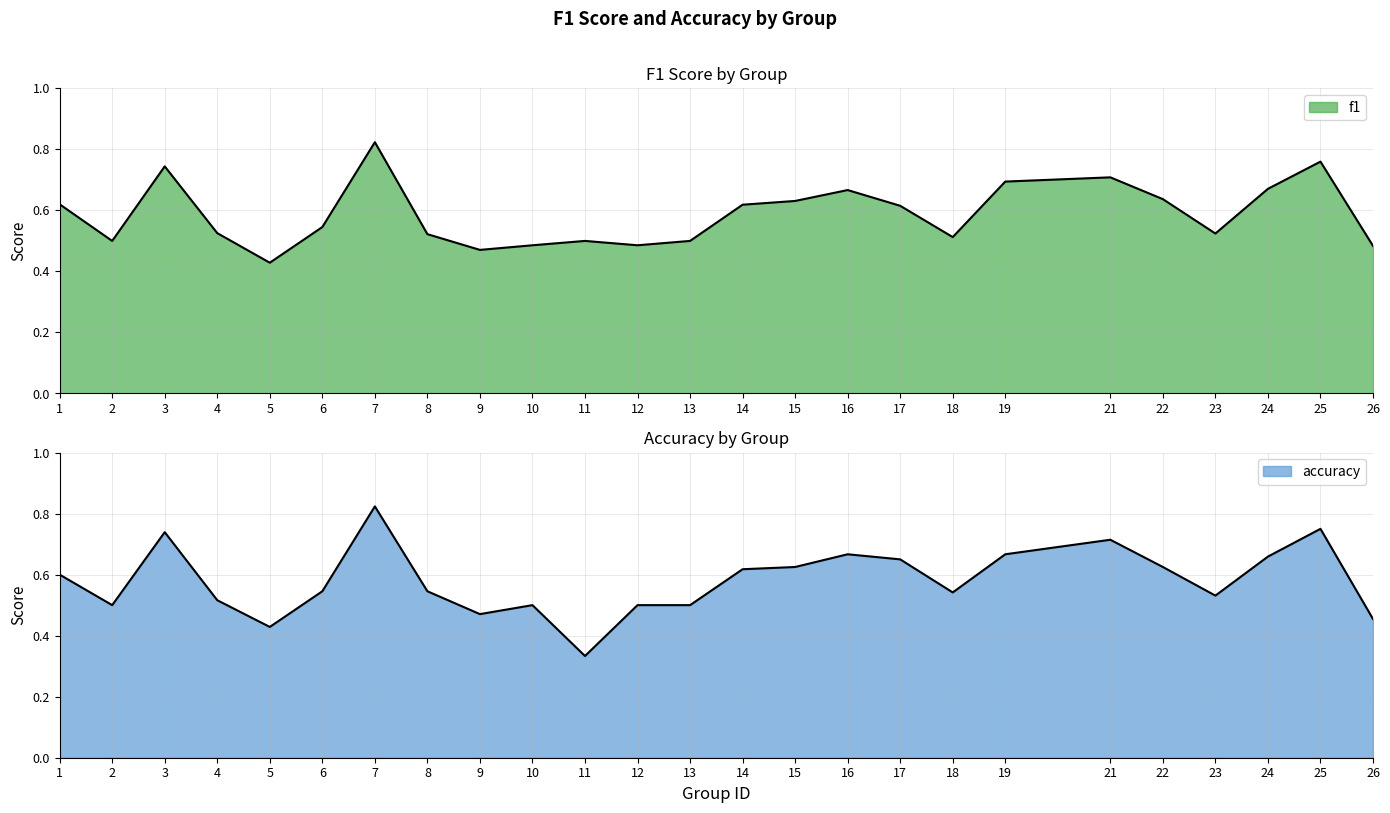

What is the sum of the f1 values at 12 and 24?

1.2